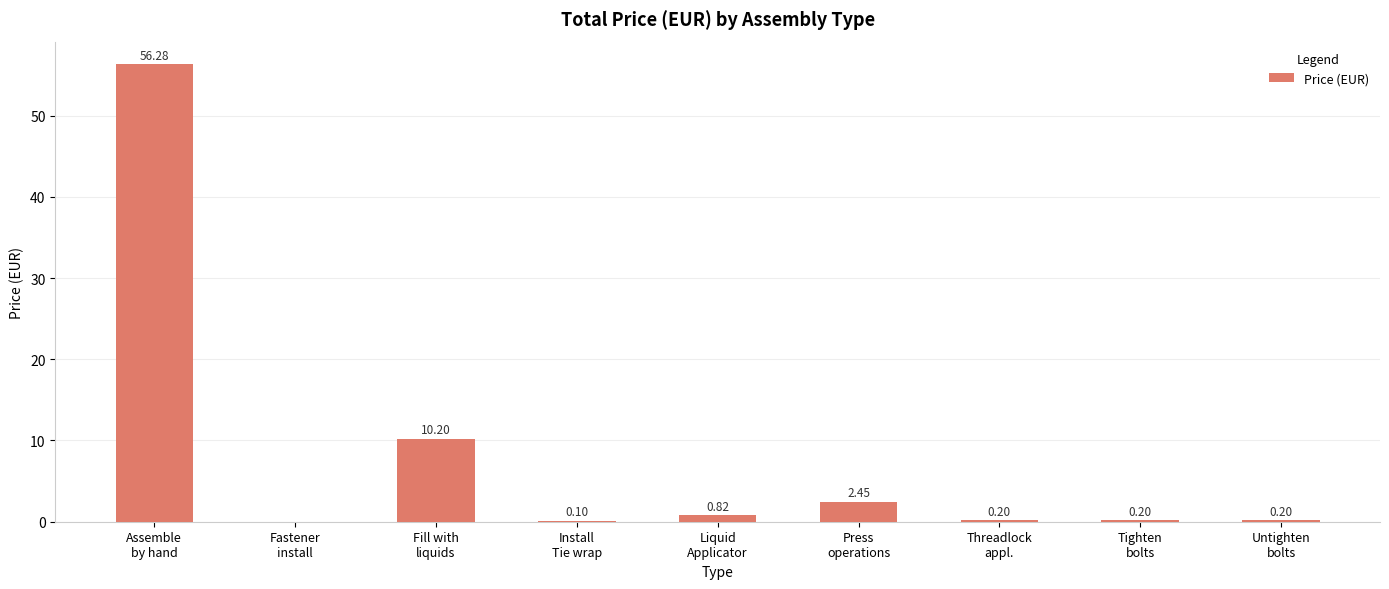

What is the sum of all values?

70.5